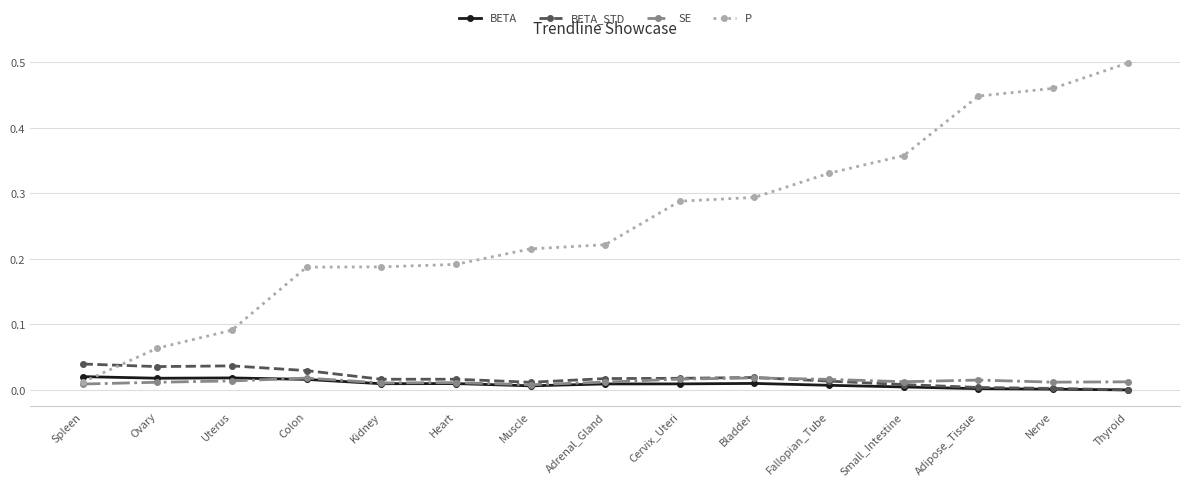

Which series has the largest range (max minus min)?

P